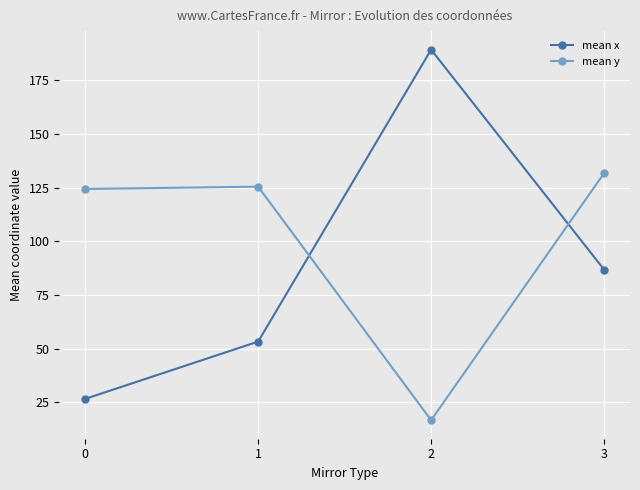

Is it true that mean x equals 26.6 at 0?

True